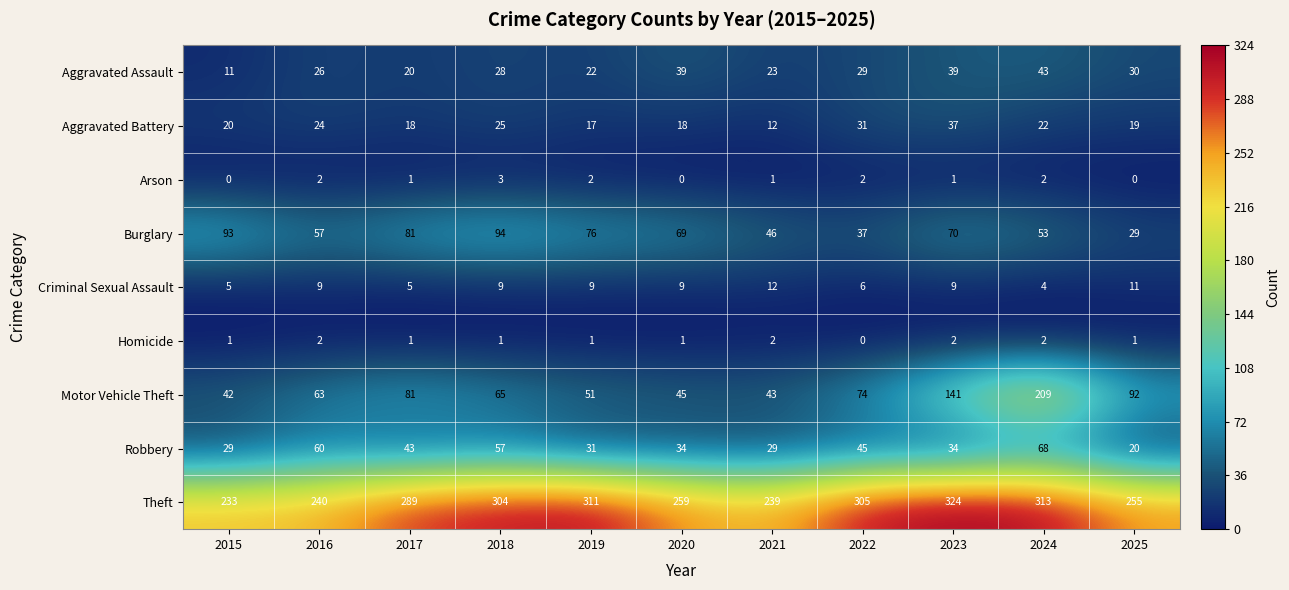

How many series are shown in this chart?

9